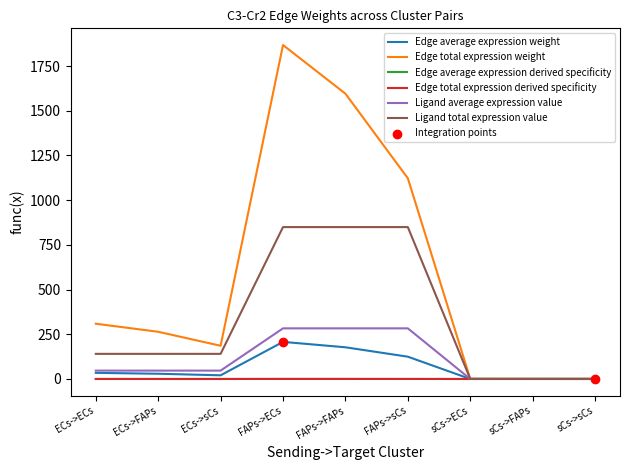

Does the chart have visible grid lines?

No